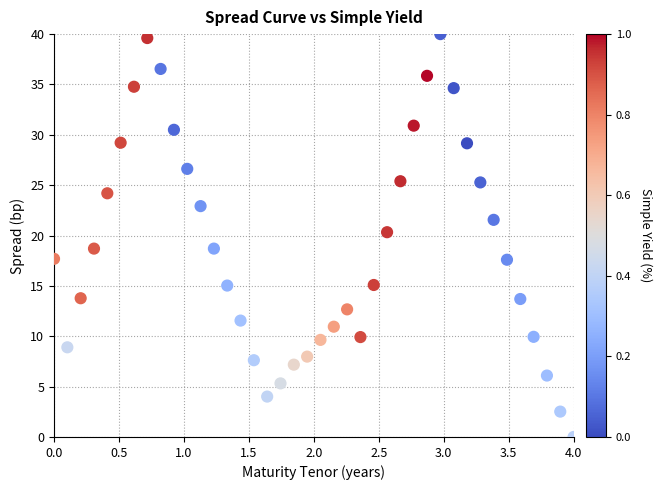

What is the range of X values (max minus min)?

4.0